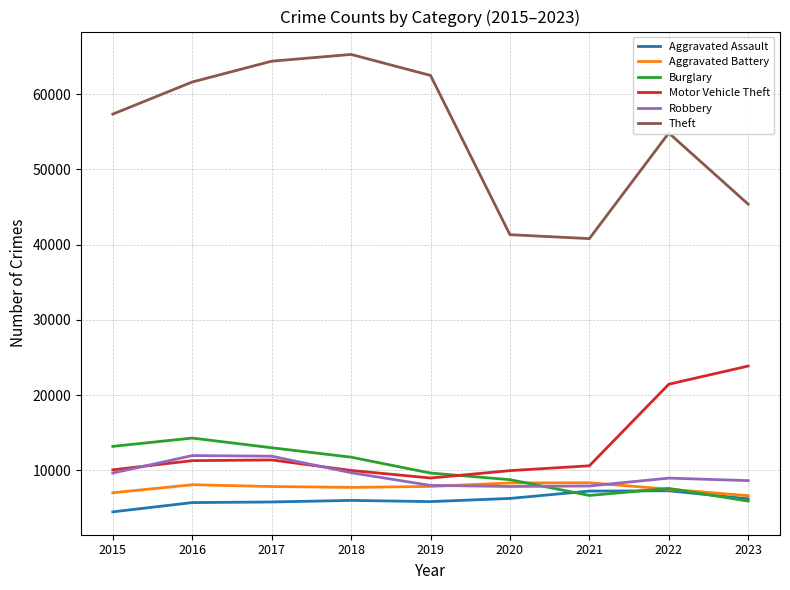

What is the sum of all Aggravated Battery values?

69325